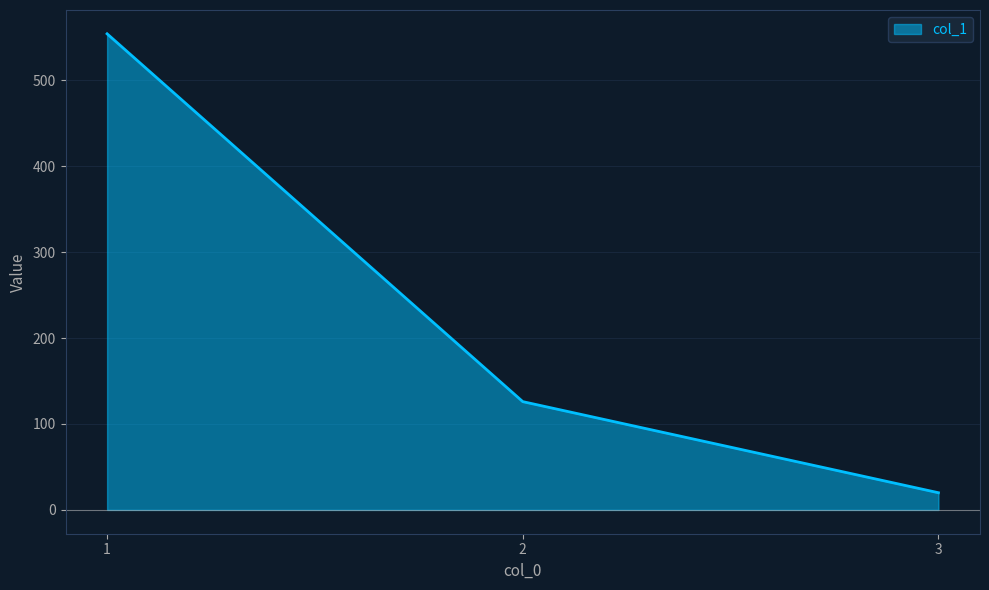

Reading left to right, what are all the values shown in this chart?

1=554	2=126	3=20